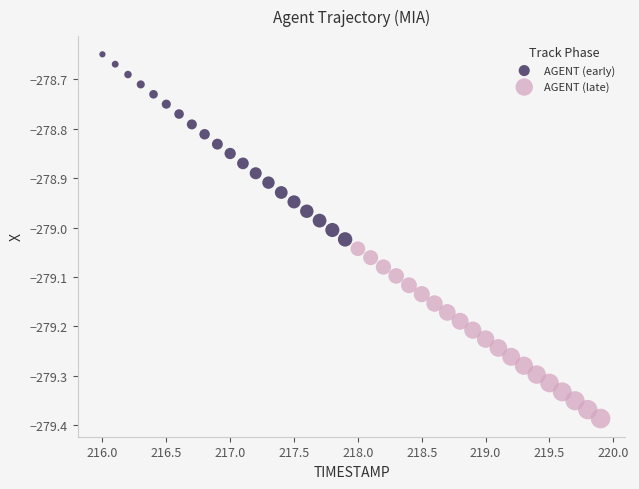

Which series reaches the minimum Y coordinate?

AGENT (late)